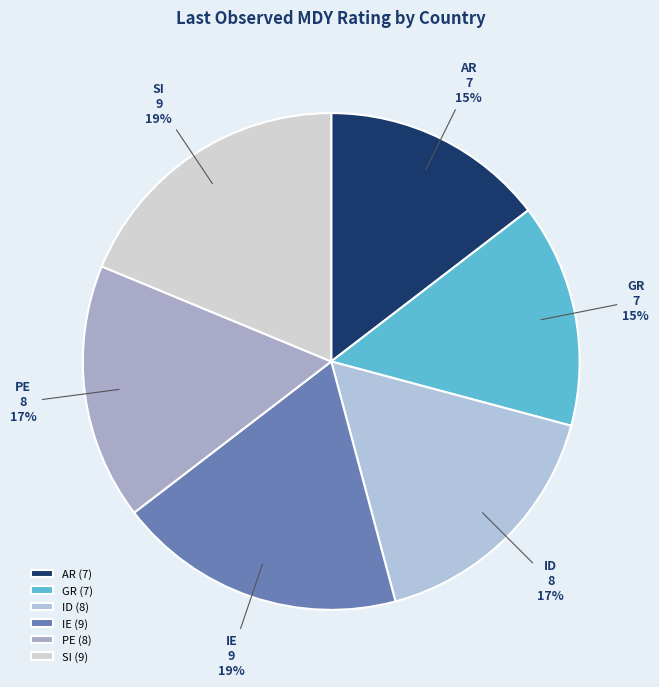

How many segments does this pie chart have?

6